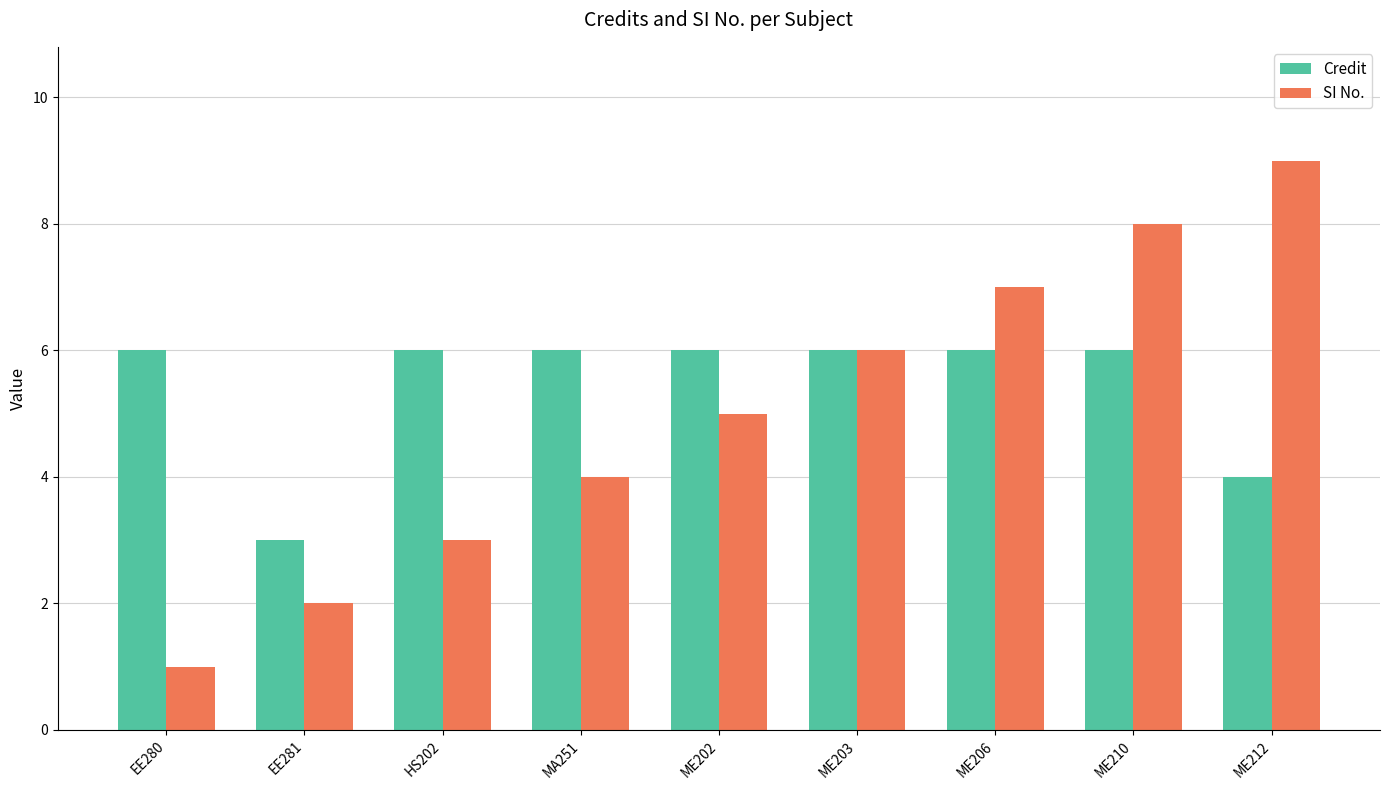

What is the difference between the second highest and second lowest values in the SI No. series?

6